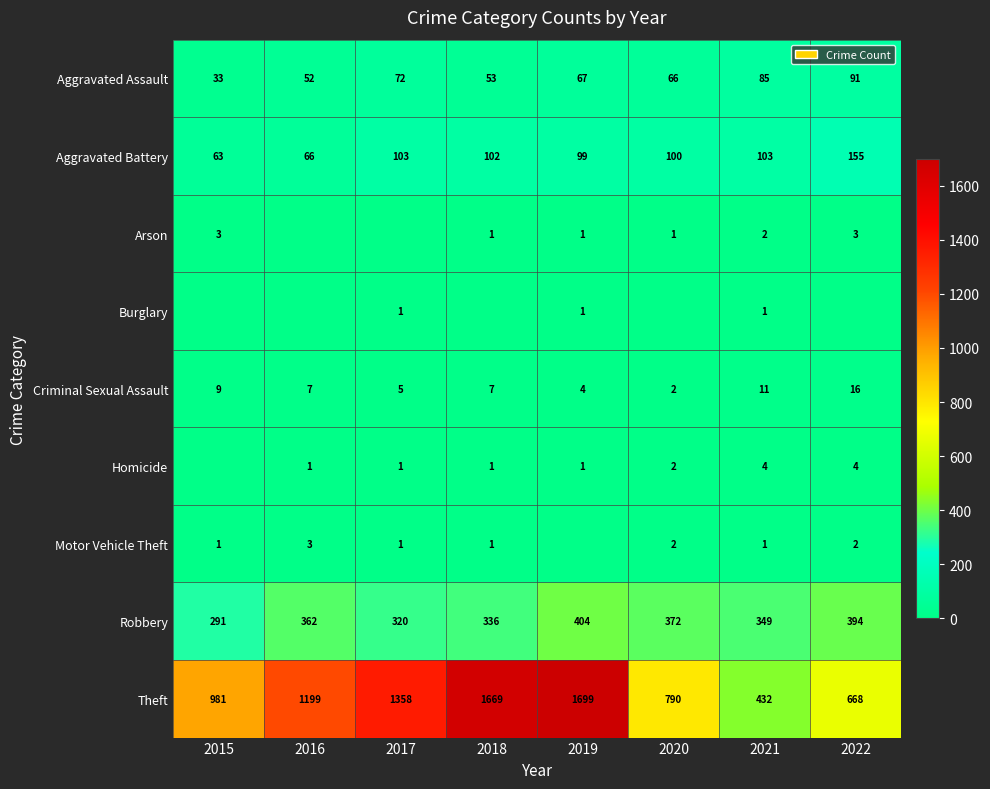

Between 2017 and 2015, which is larger?

2017